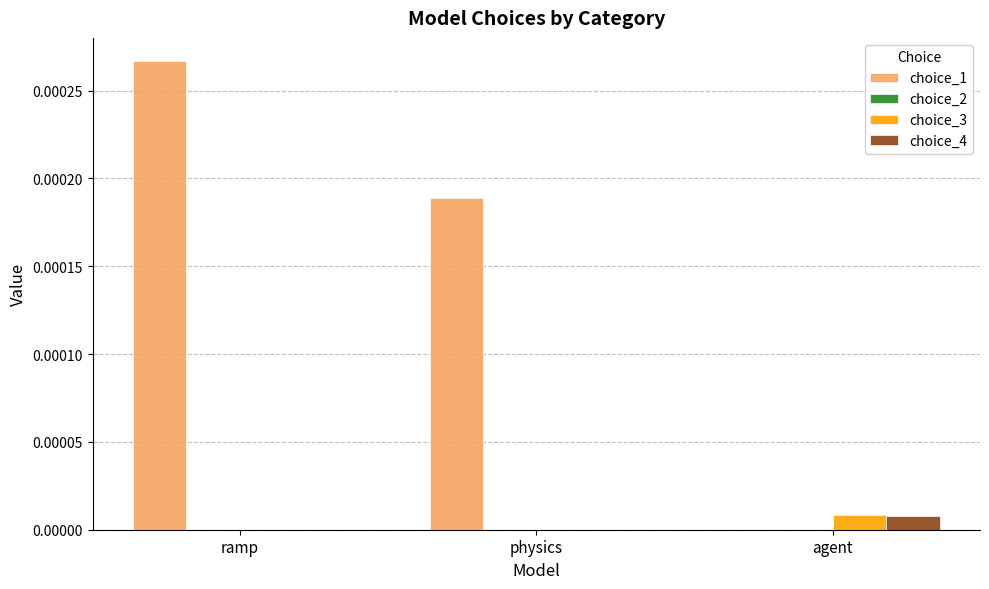

Which category has the highest value across all series?

ramp